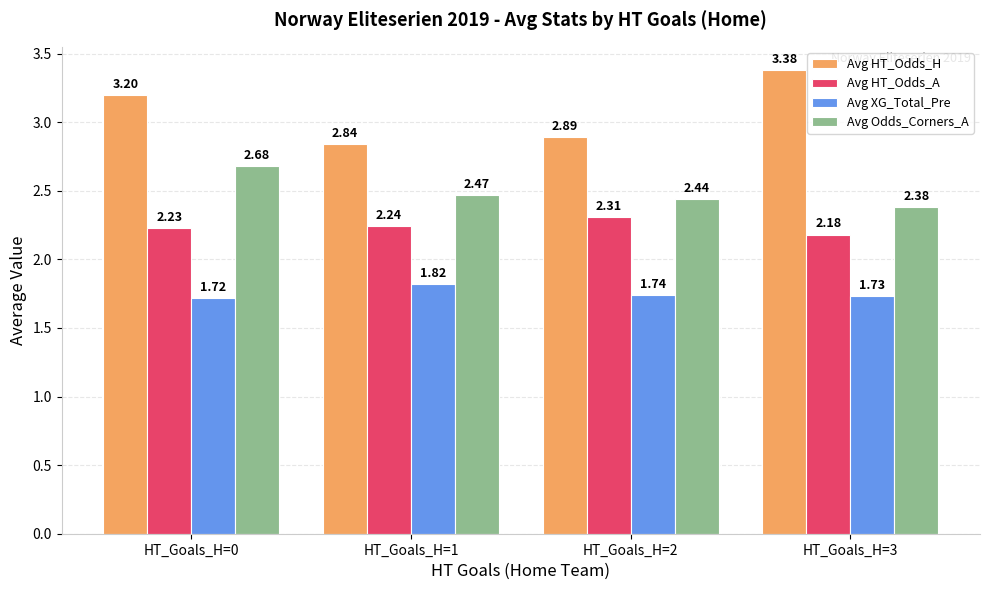

Which series has the largest range (max minus min)?

Avg HT_Odds_H